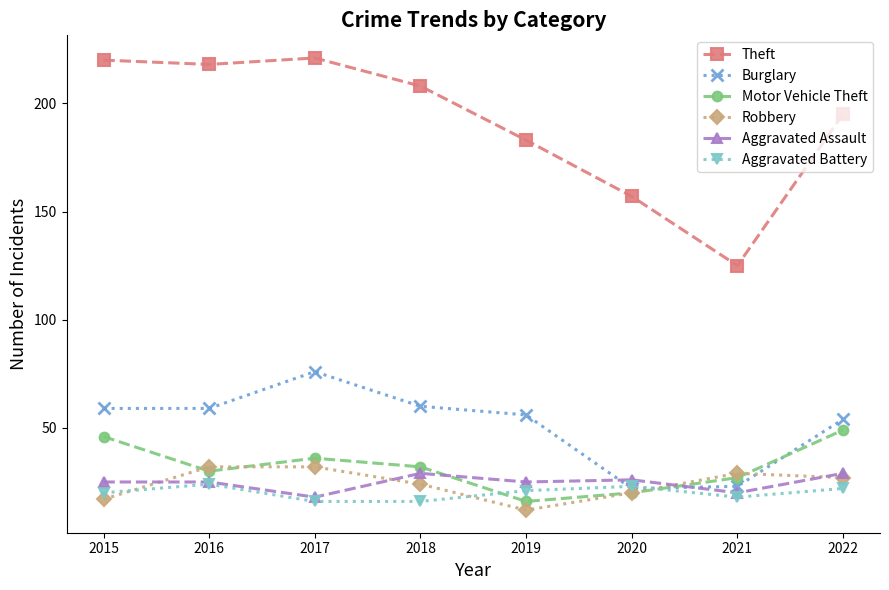

True or false: Robbery and Theft intersect in this chart.

False